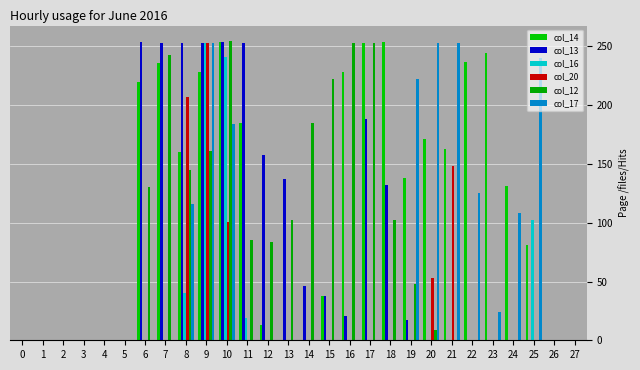

True or false: col_20 has a value of -129 at 22.

False